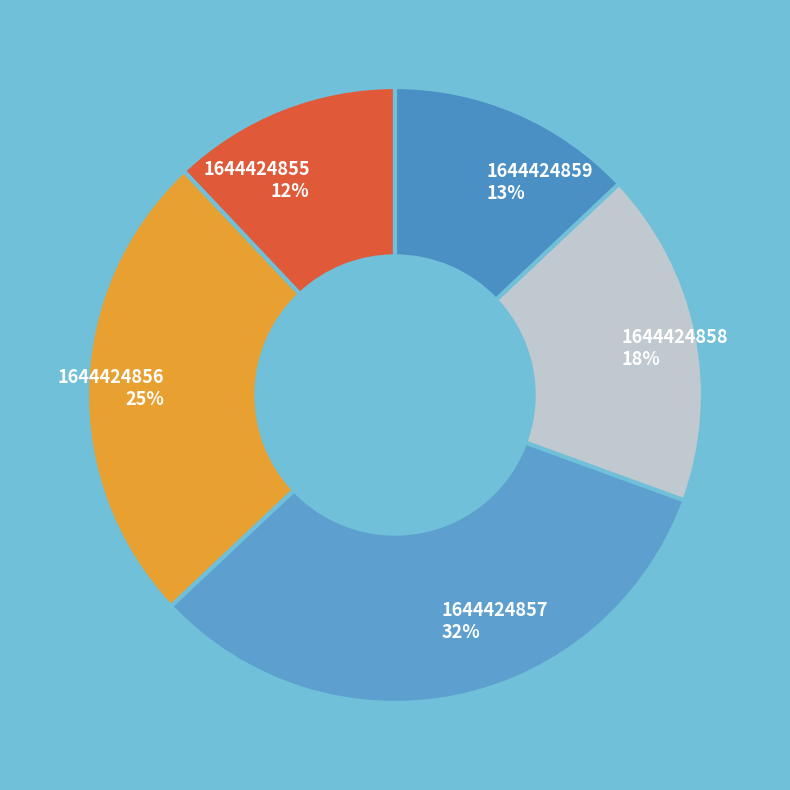

Combined, do 1644424857 and 1644424855 account for over 50%?

No